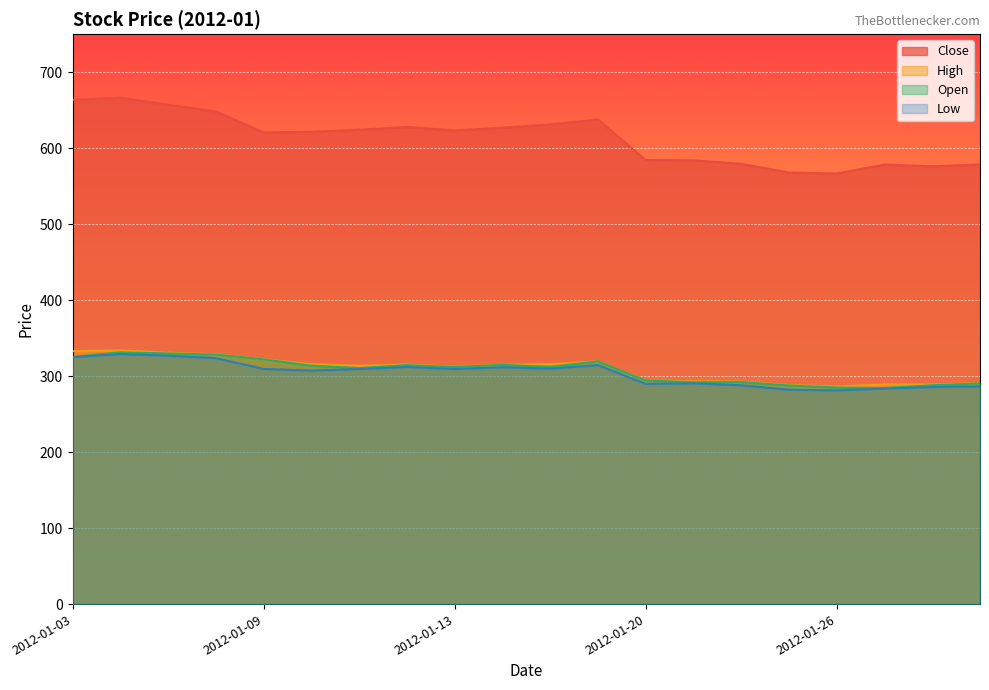

True or false: Low and Open cross at least once.

False